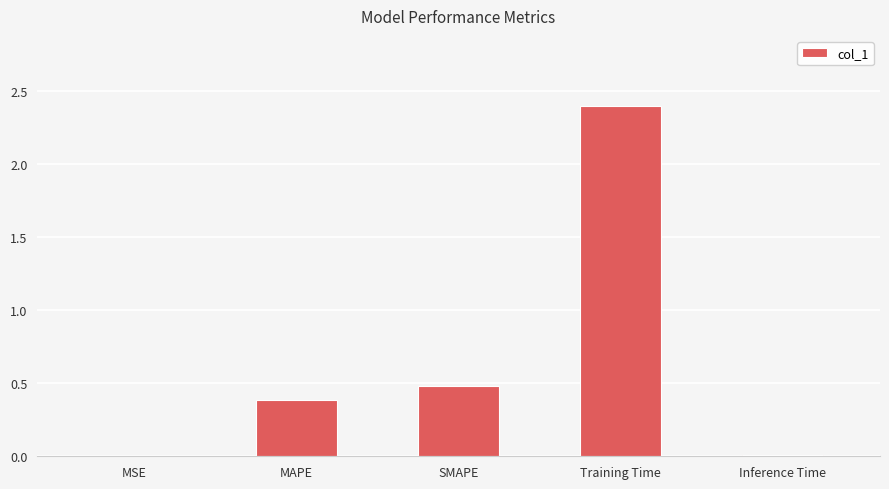

Which label corresponds to the largest value in the chart?

Training Time